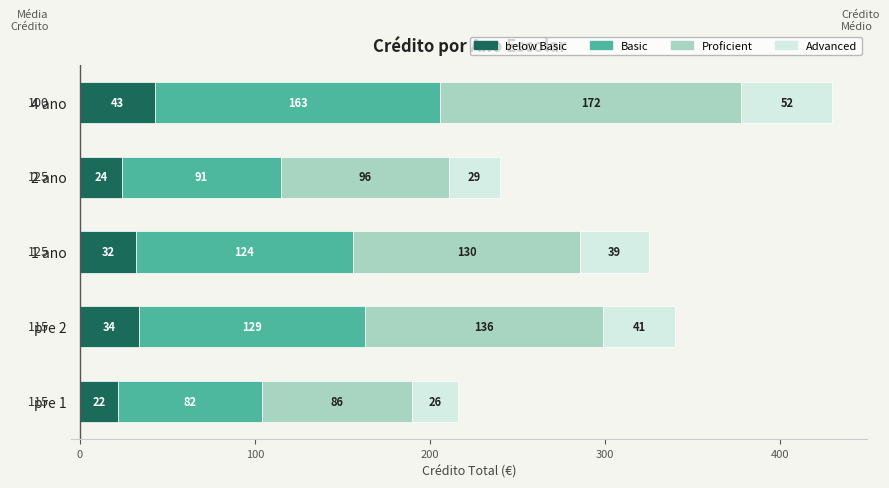

What is the total value across all series at pre 1?

216